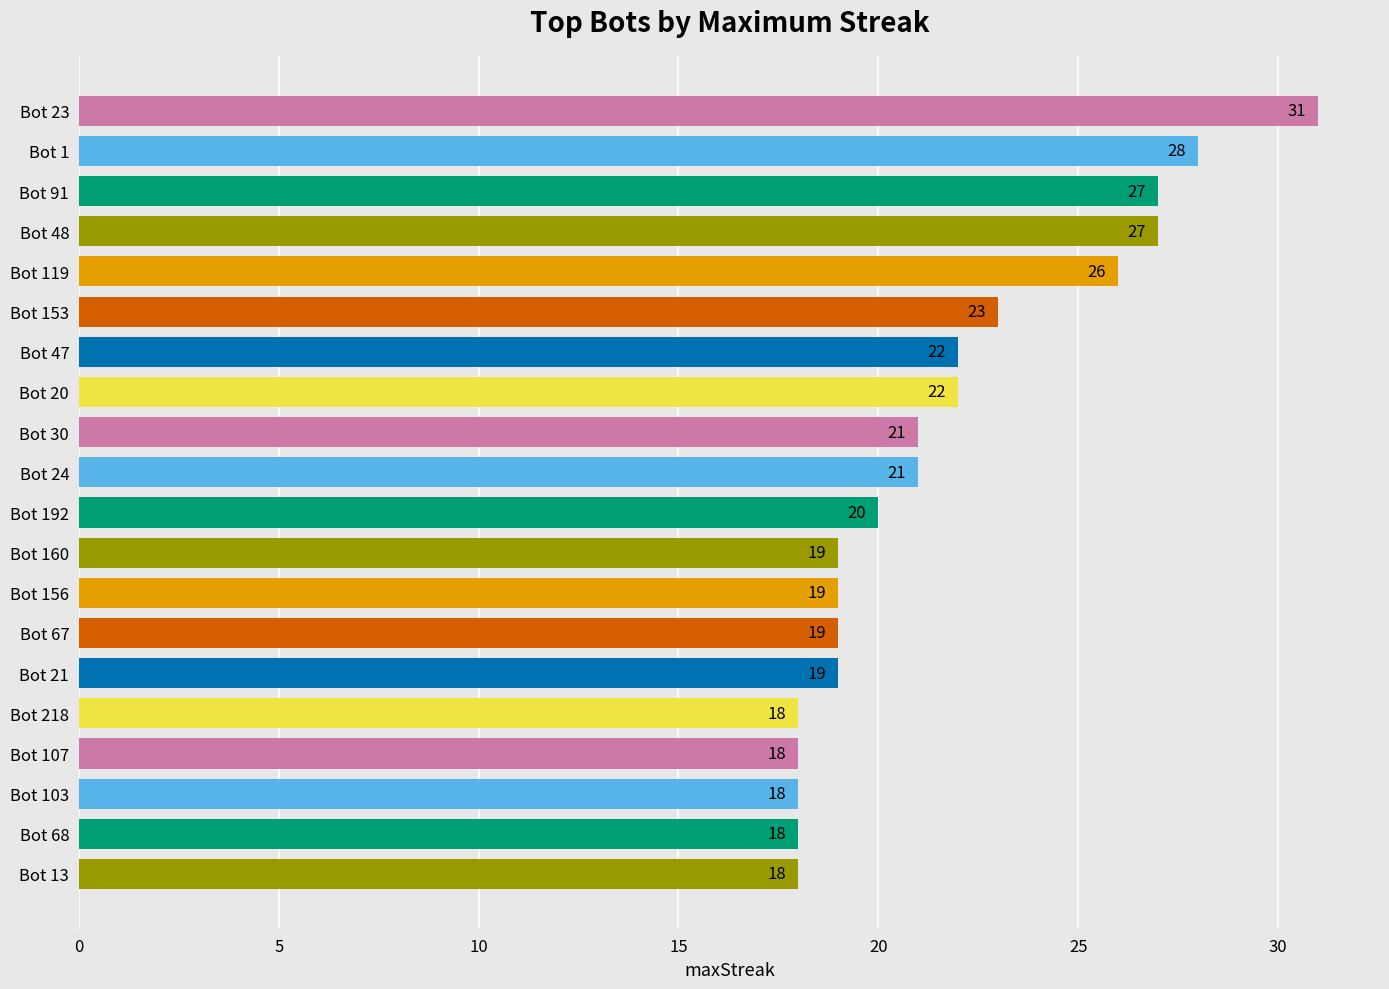

Reading top to bottom, what are all the values shown in this chart?

Bot 23=31	Bot 1=28	Bot 91=27	Bot 48=27	Bot 119=26	Bot 153=23	Bot 47=22	Bot 20=22	Bot 30=21	Bot 24=21	Bot 192=20	Bot 160=19	Bot 156=19	Bot 67=19	Bot 21=19	Bot 218=18	Bot 107=18	Bot 103=18	Bot 68=18	Bot 13=18